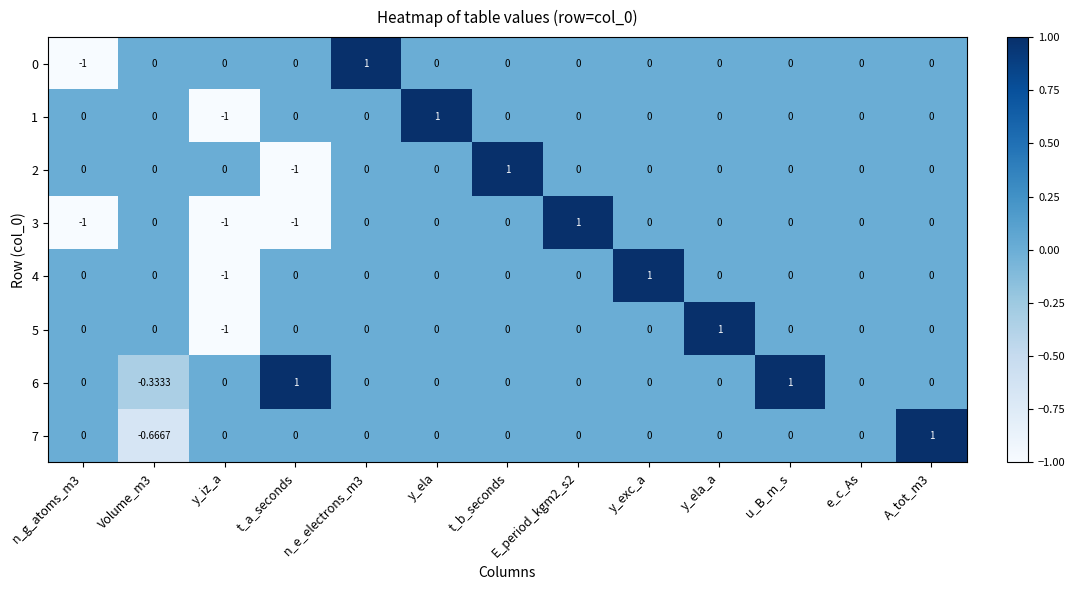

Which series has the largest total across all categories?

6